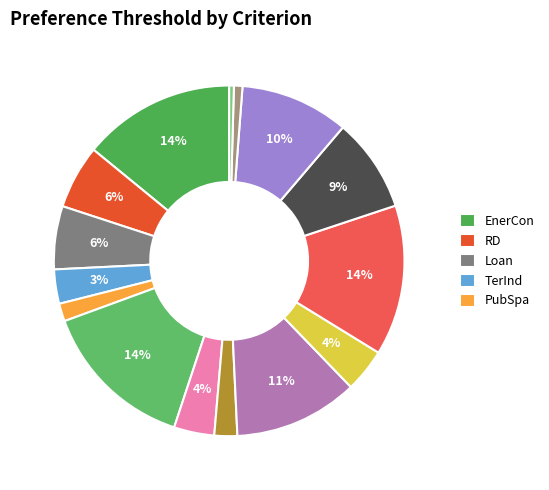

Is there a majority slice in this chart?

No